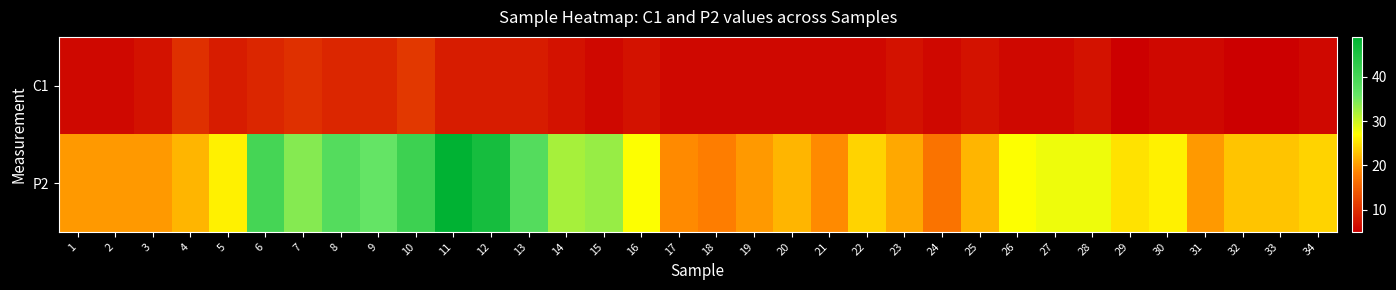

Between 2 and 5, which series saw the biggest shift?

P2